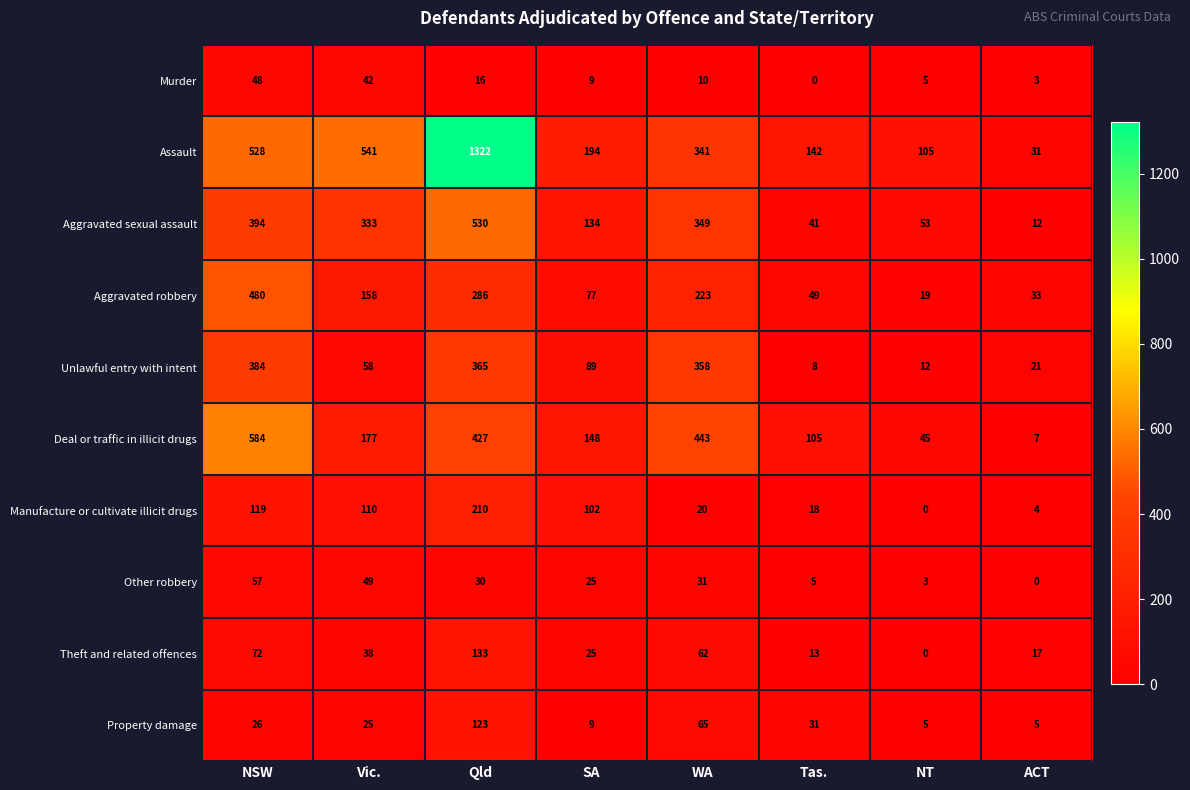

At which label is Aggravated robbery closest to 249?

WA